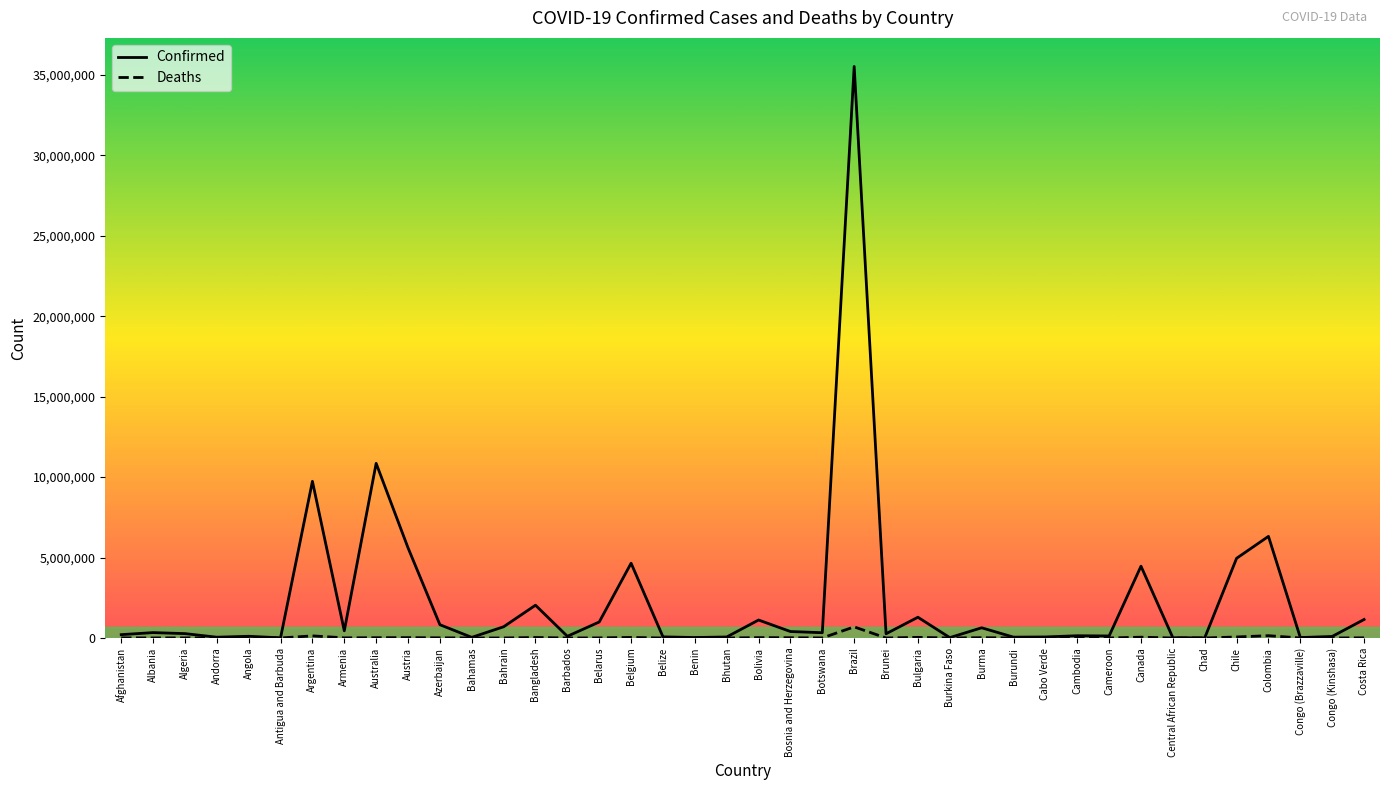

Which series has the widest spread of values?

Confirmed